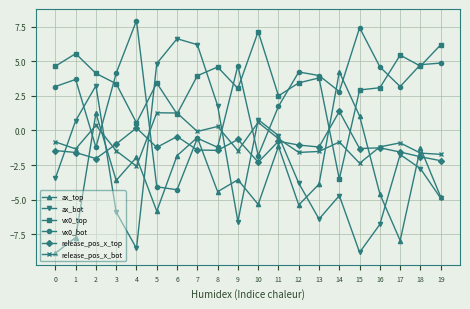

In vx0_bot, how many points are lower than both neighbors (excluding endpoints)?

6